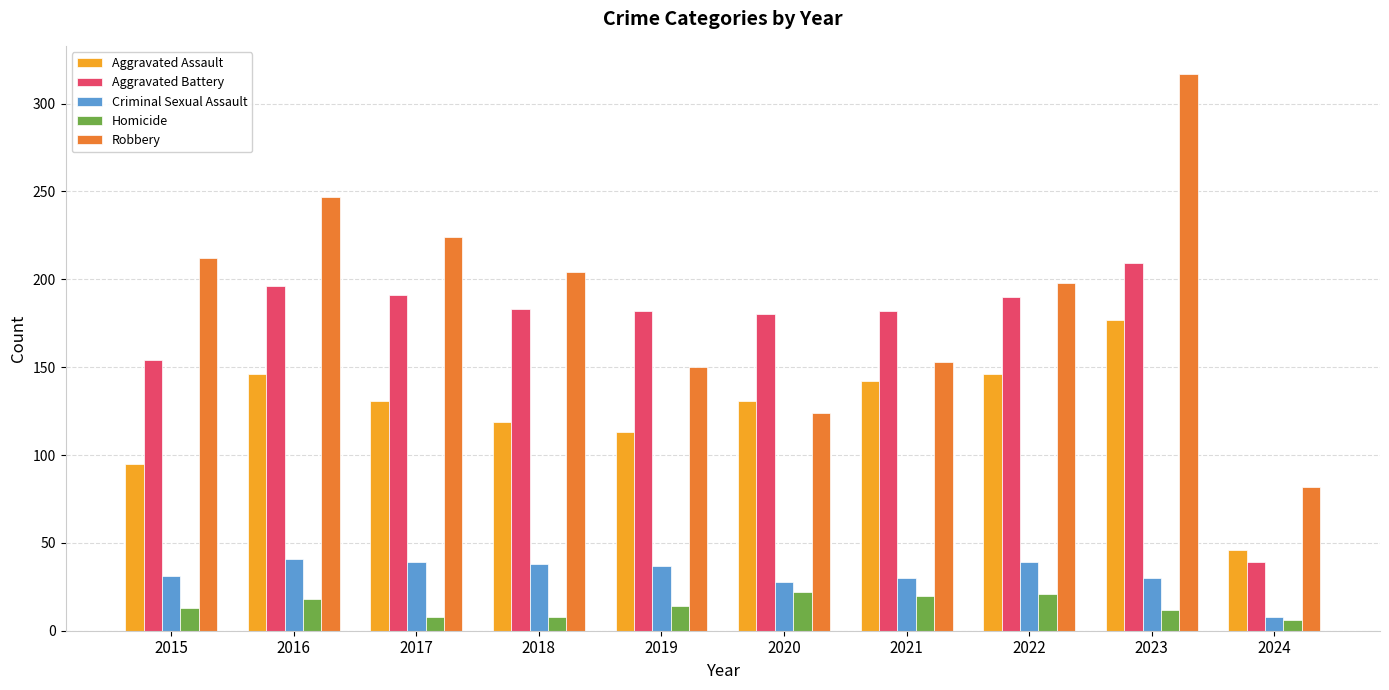

What is the difference between the Homicide values at 2019 and 2021?

6